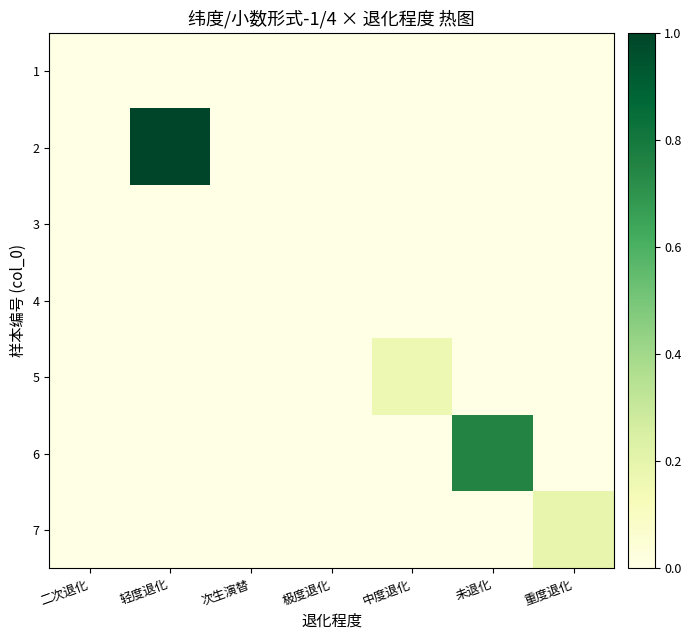

Reading left to right, list all the values displayed in this chart.

1: 二次退化=0.0	轻度退化=0.0	次生演替=0.0	极度退化=0.0	中度退化=0.0	未退化=0.0	重度退化=0.0
2: 二次退化=0.0	轻度退化=1.0	次生演替=0.0	极度退化=0.0	中度退化=0.0	未退化=0.0	重度退化=0.0
3: 二次退化=0.0	轻度退化=0.0	次生演替=0.0	极度退化=0.0	中度退化=0.0	未退化=0.0	重度退化=0.0
4: 二次退化=0.0	轻度退化=0.0	次生演替=0.0	极度退化=0.0	中度退化=0.0	未退化=0.0	重度退化=0.0
5: 二次退化=0.0	轻度退化=0.0	次生演替=0.0	极度退化=0.0	中度退化=0.2	未退化=0.0	重度退化=0.0
6: 二次退化=0.0	轻度退化=0.0	次生演替=0.0	极度退化=0.0	中度退化=0.0	未退化=0.8	重度退化=0.0
7: 二次退化=0.0	轻度退化=0.0	次生演替=0.0	极度退化=0.0	中度退化=0.0	未退化=0.0	重度退化=0.2